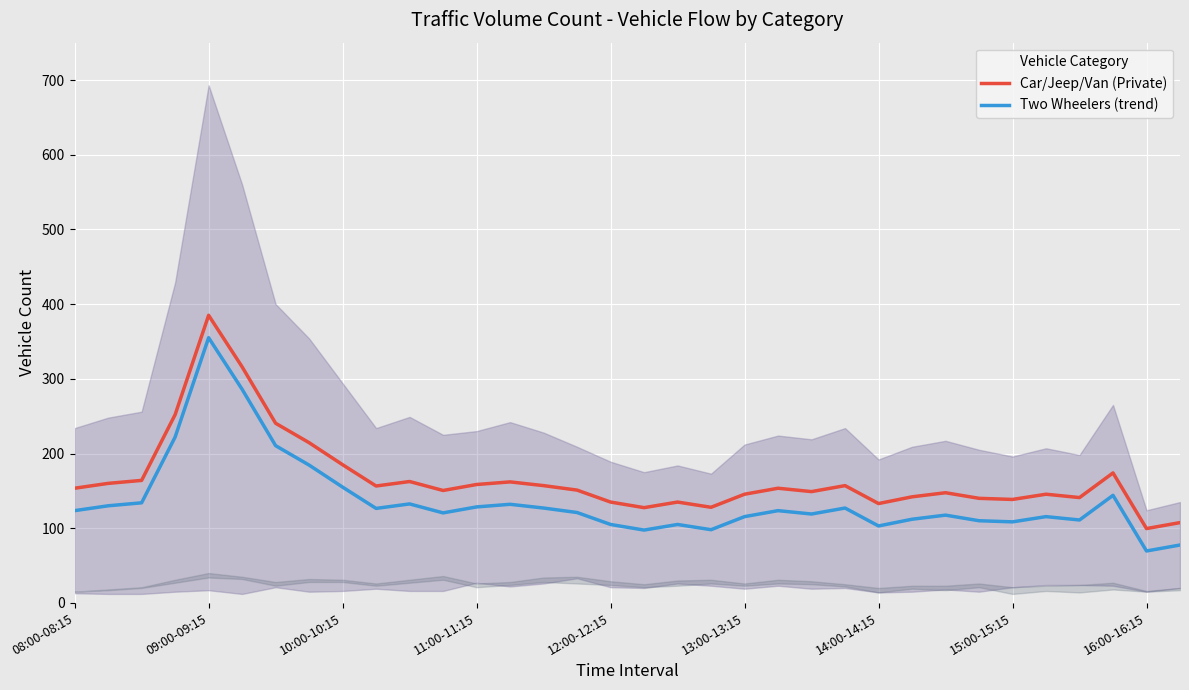

What is the sum of the Car/Jeep/Van (Private) values at 17 and 31?

301.5